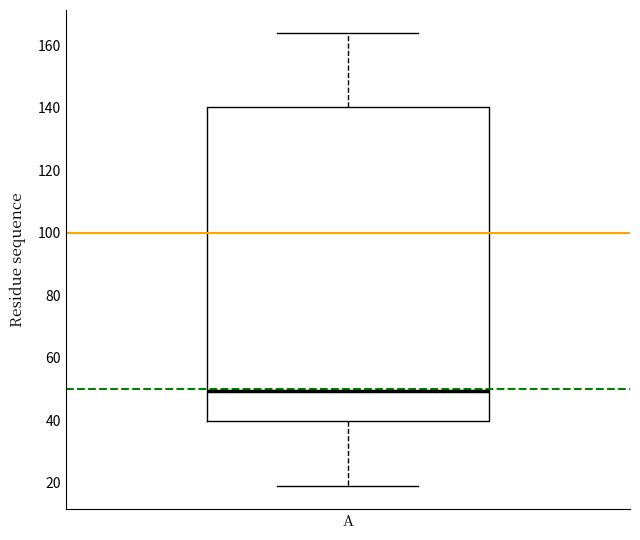

Read this box plot against the y-axis: the position of the median line, the range covered by the box, and the ends of both whiskers. The values are not printed on the chart, so give them approximately, as read against the axis.

median 50, box 40 to 140, whiskers 20 to 164